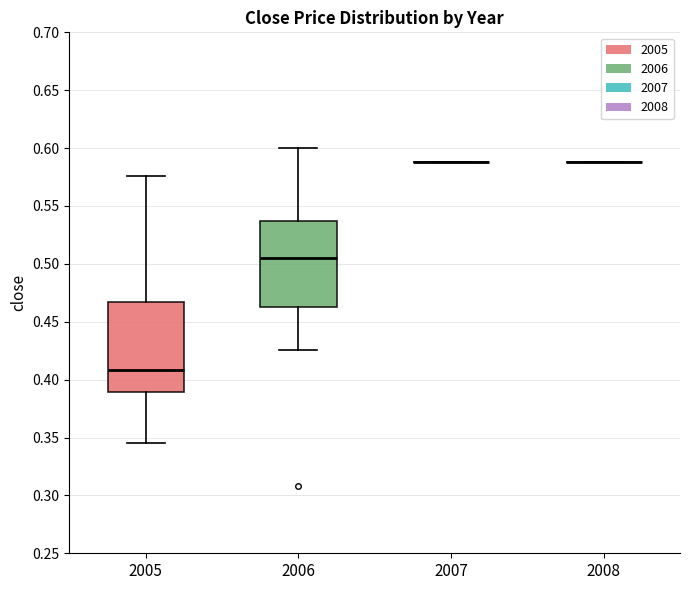

Reading left to right, read every box against the y-axis: the position of its median line, the range the box covers, and the ends of its whiskers. The values are not printed on the chart, so give them approximately, as read against the axis.

2005: median 0.410, box 0.390 to 0.465, whiskers 0.345 to 0.575
2006: median 0.505, box 0.465 to 0.535, whiskers 0.425 to 0.600
2007: box collapsed to a line at 0.590, whiskers 0.590 to 0.590
2008: box collapsed to a line at 0.590, whiskers 0.590 to 0.590